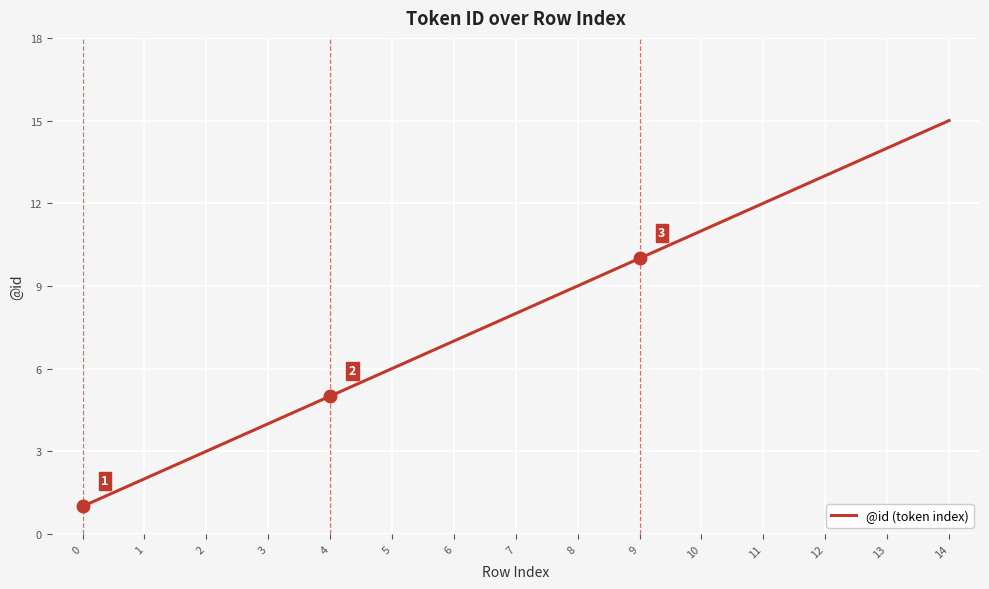

Does the chart have visible grid lines?

Yes